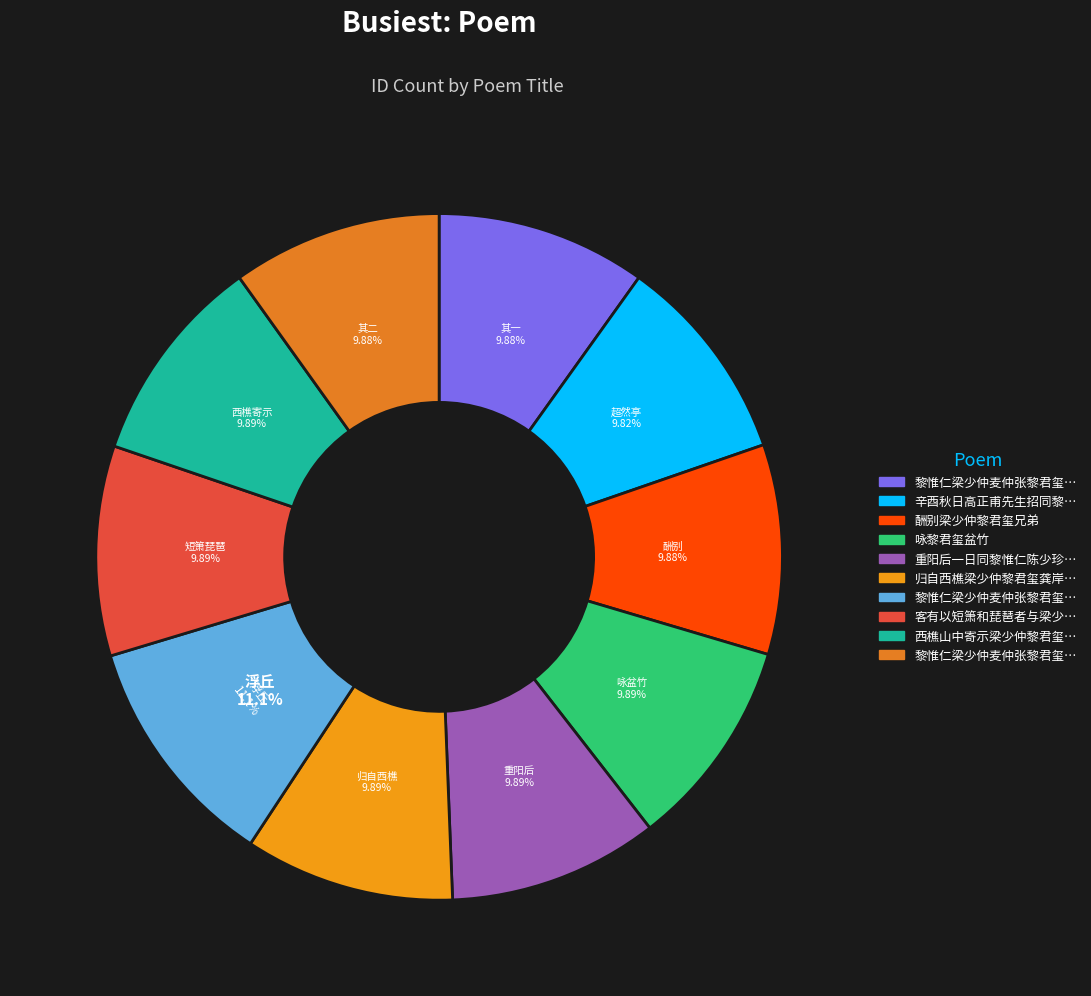

What percentage is NOT represented by 黎惟仁梁少仲麦仲张黎君玺邀集浮丘 其一?

90.1%